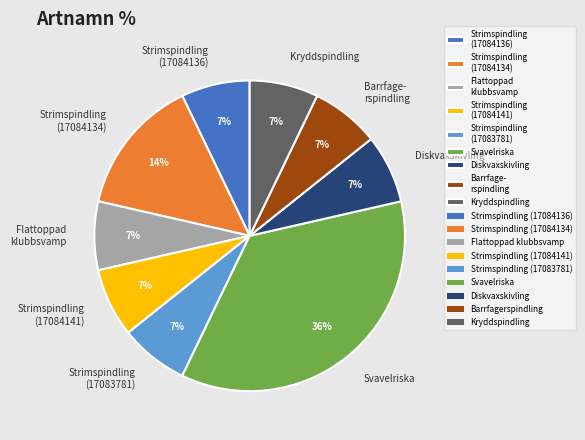

Which slice is the largest?

Svavelriska